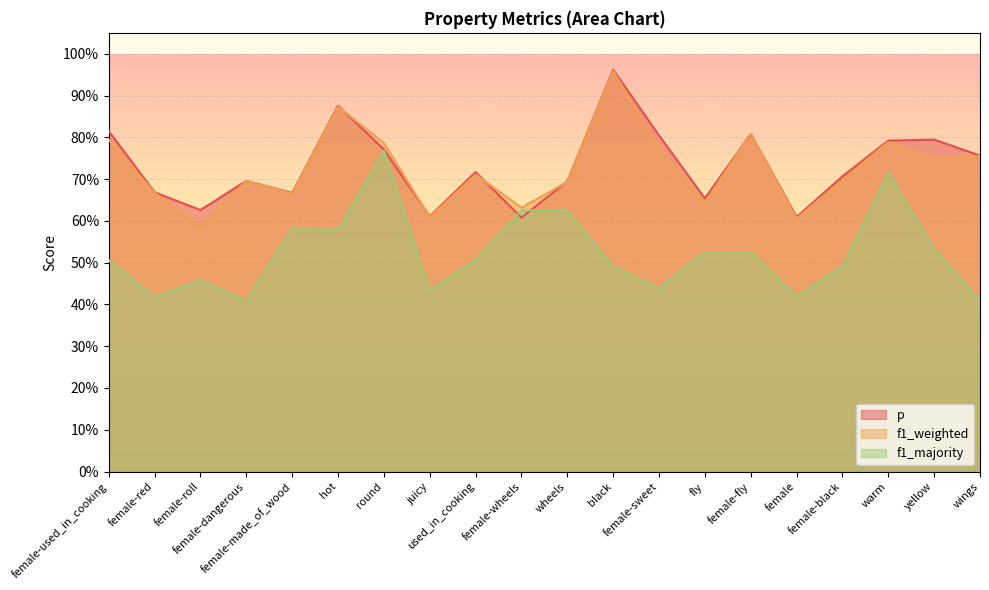

What is the lowest value of the f1_majority series?

0.4